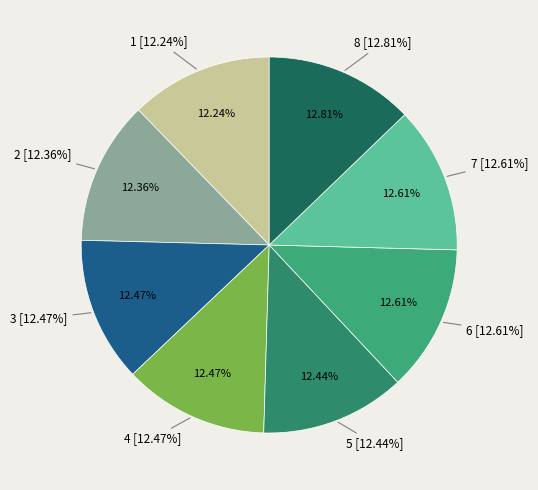

To the nearest percent, what is the difference between the largest and smallest slice percentages?

1%